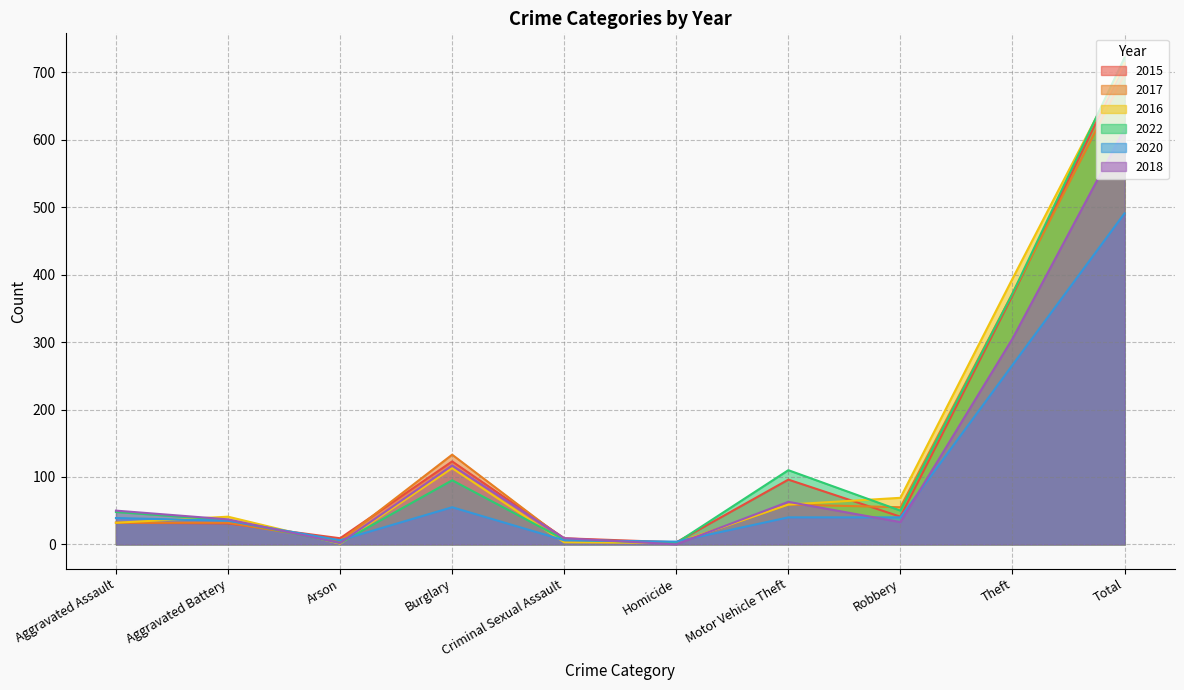

Which series changed the most between Aggravated Assault and Aggravated Battery?

2018